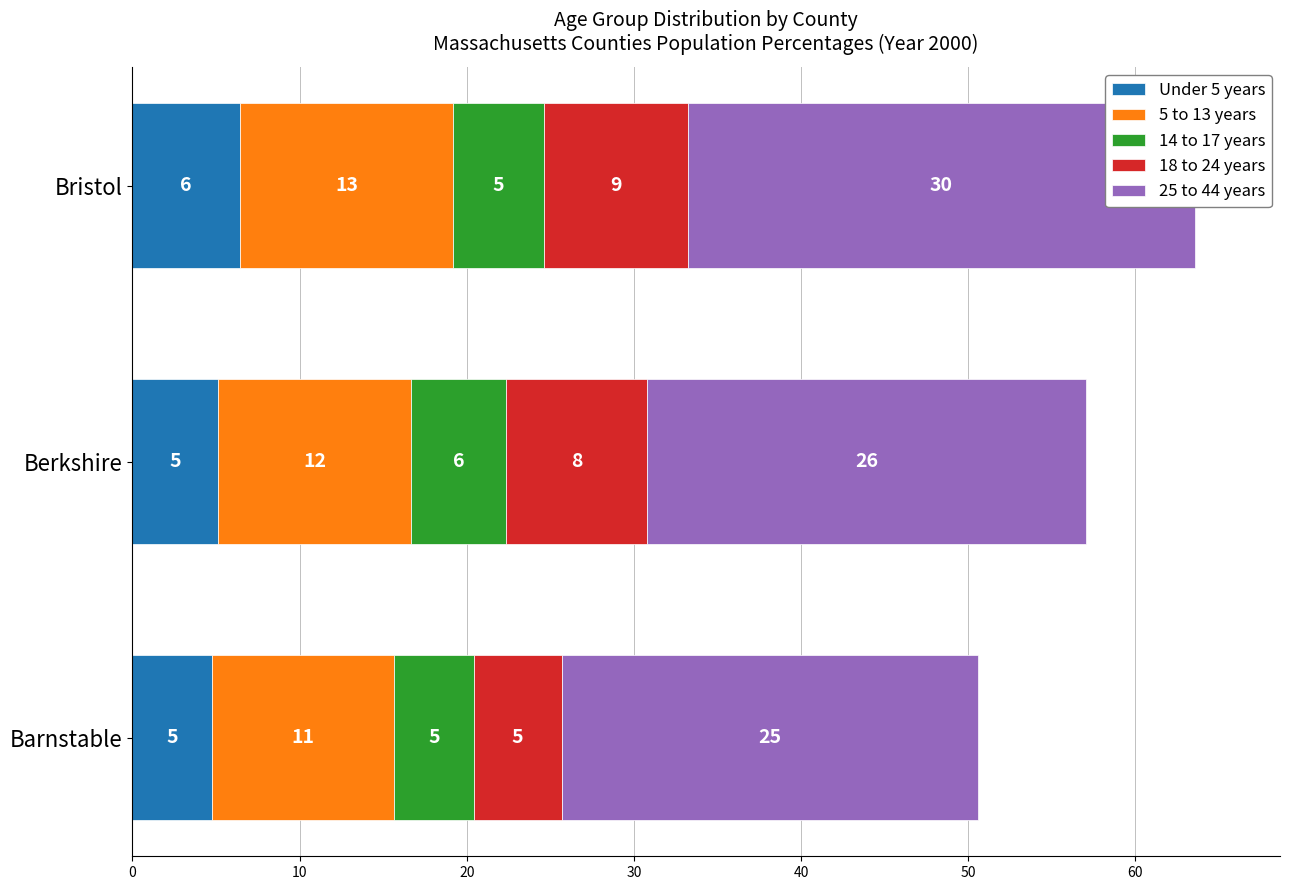

How many groups of bars are there?

3